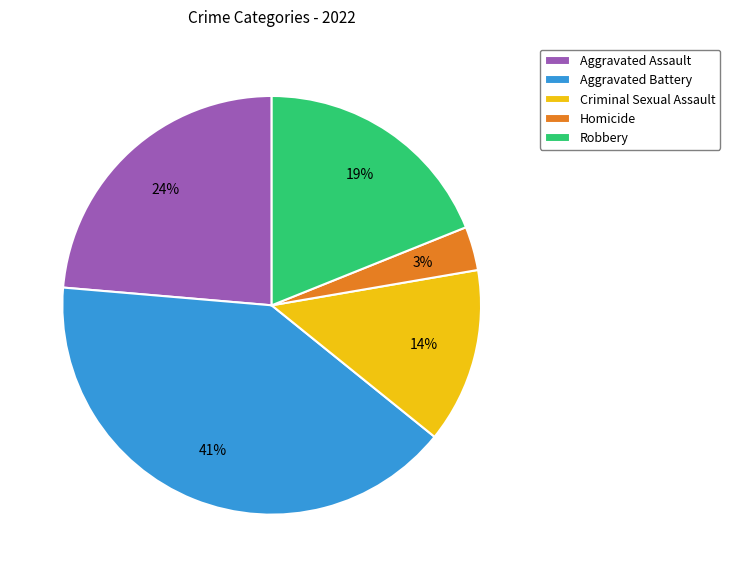

The Aggravated Assault slice represents 18% of the pie. True or false?

False